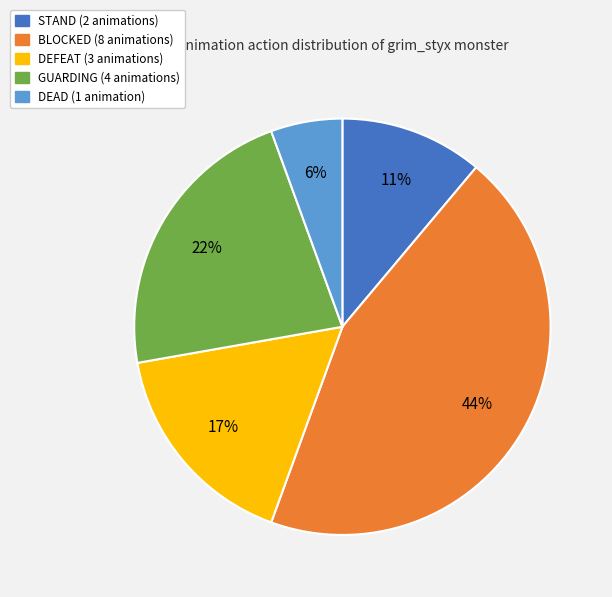

Which category has the smallest portion of the pie?

DEAD